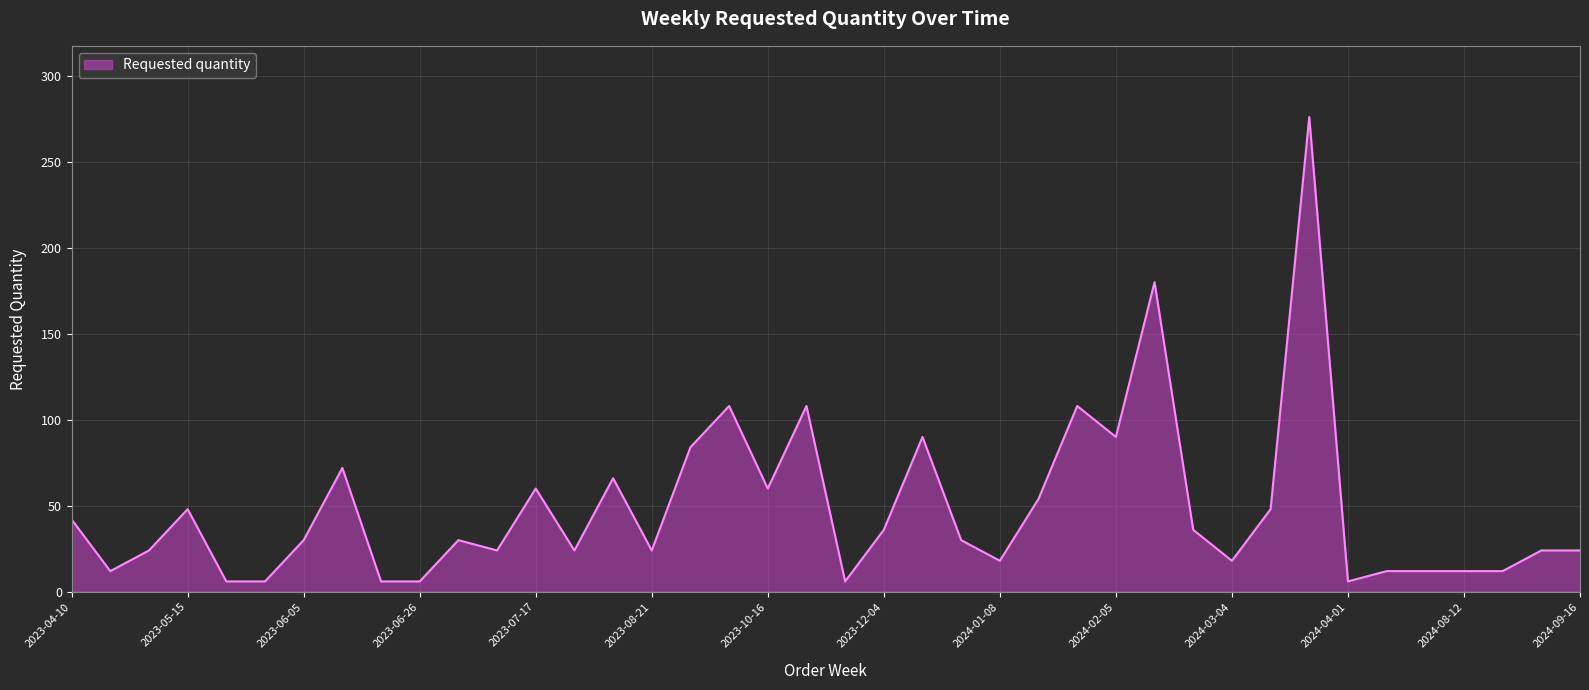

What is the average value?

48